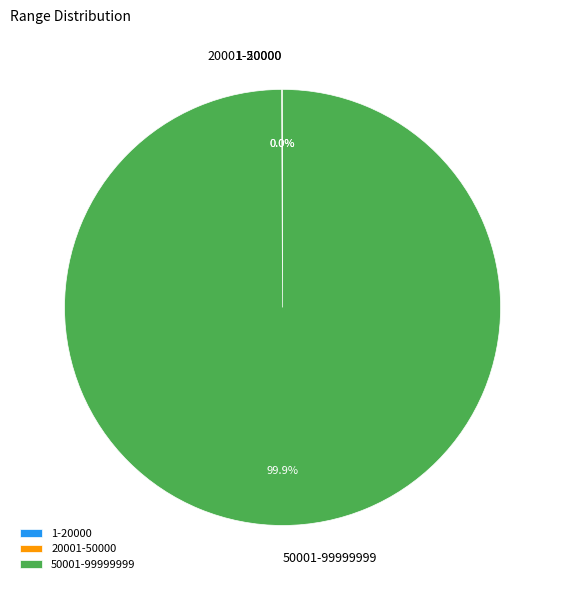

Which slice is the largest?

50001-99999999